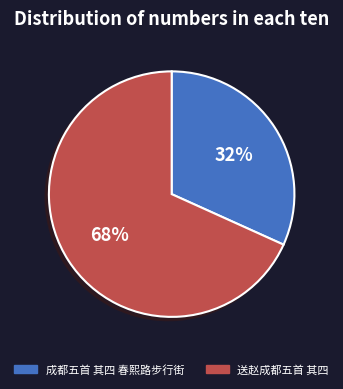

Count the number of slices in the pie.

2